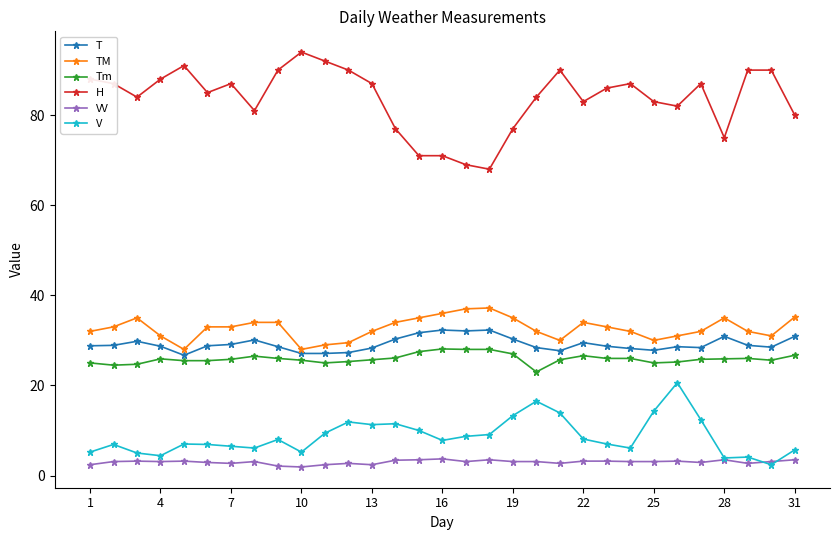

List the series in order of their peak value, lowest first.

VV, V, Tm, T, TM, H